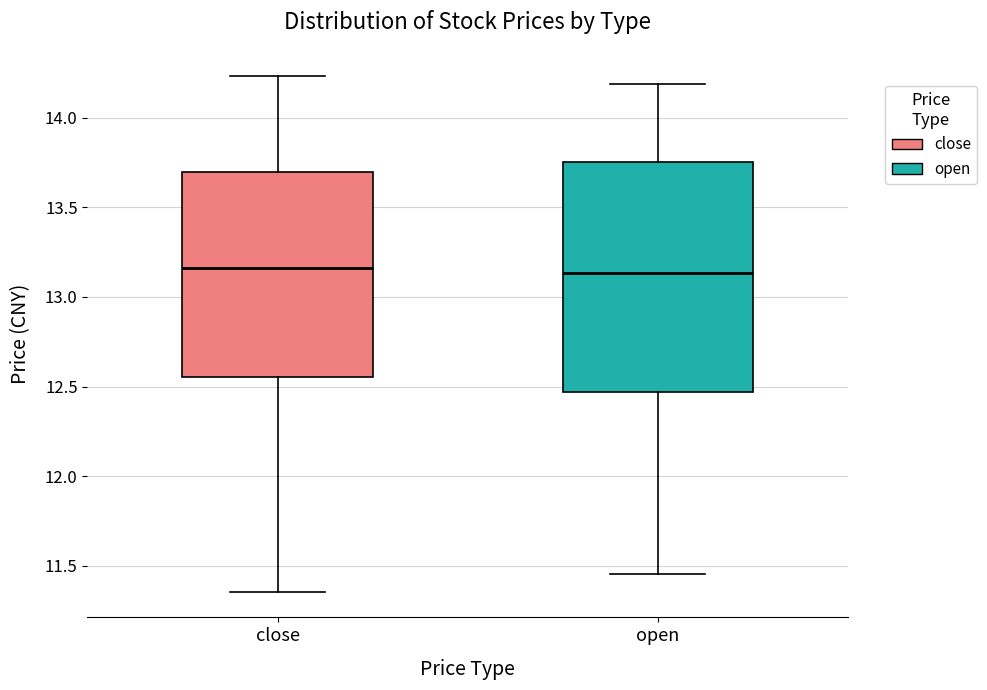

Reading left to right, read every box against the y-axis: the position of its median line, the range the box covers, and the ends of its whiskers. The values are not printed on the chart, so give them approximately, as read against the axis.

close: median 13.15, box 12.55 to 13.70, whiskers 11.35 to 14.25
open: median 13.15, box 12.45 to 13.75, whiskers 11.45 to 14.20